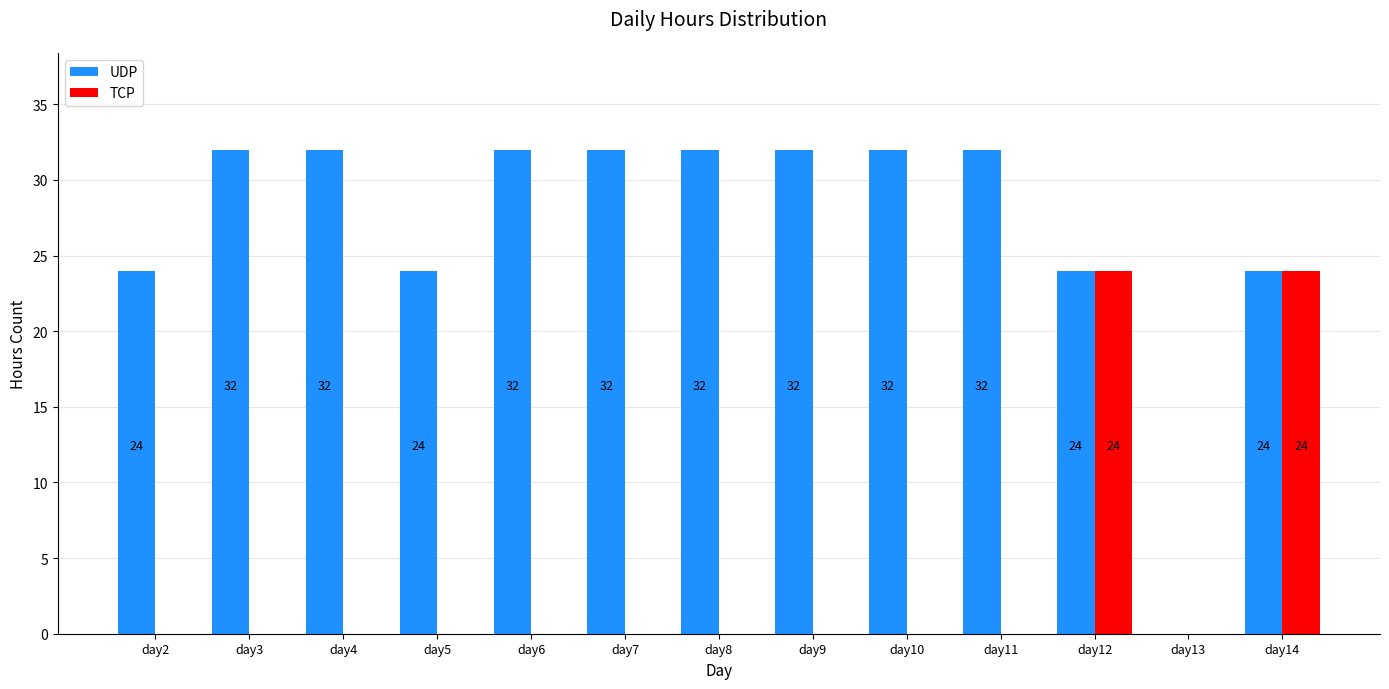

What is the sum of all TCP values?

48